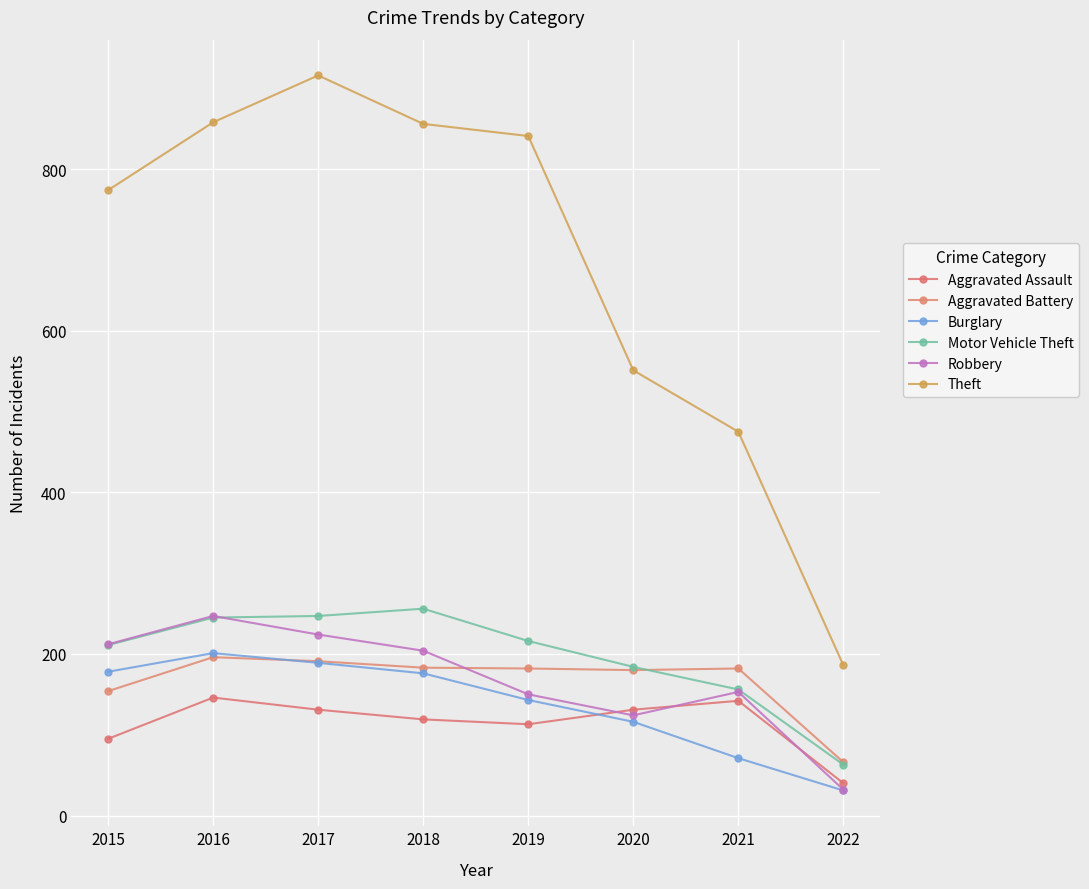

Where is the first local maximum for Motor Vehicle Theft?

2018